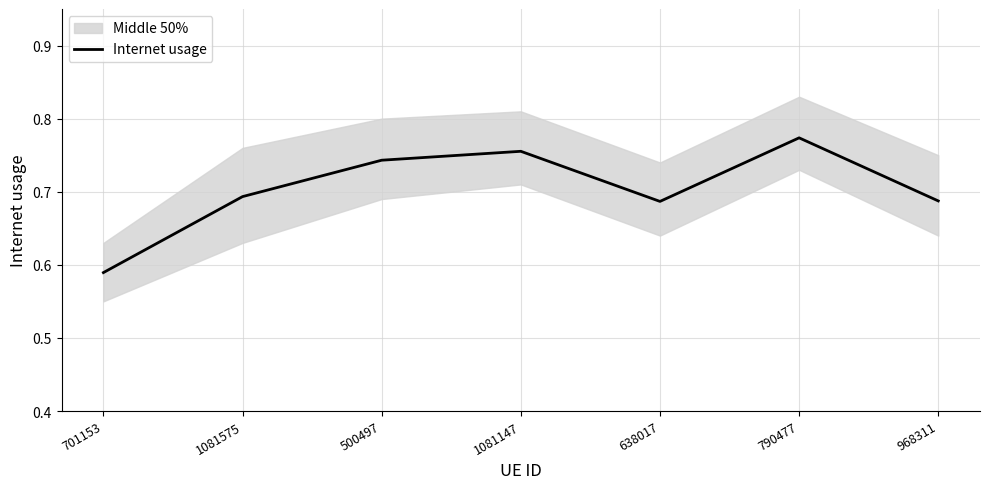

What is the smallest value displayed?

0.6